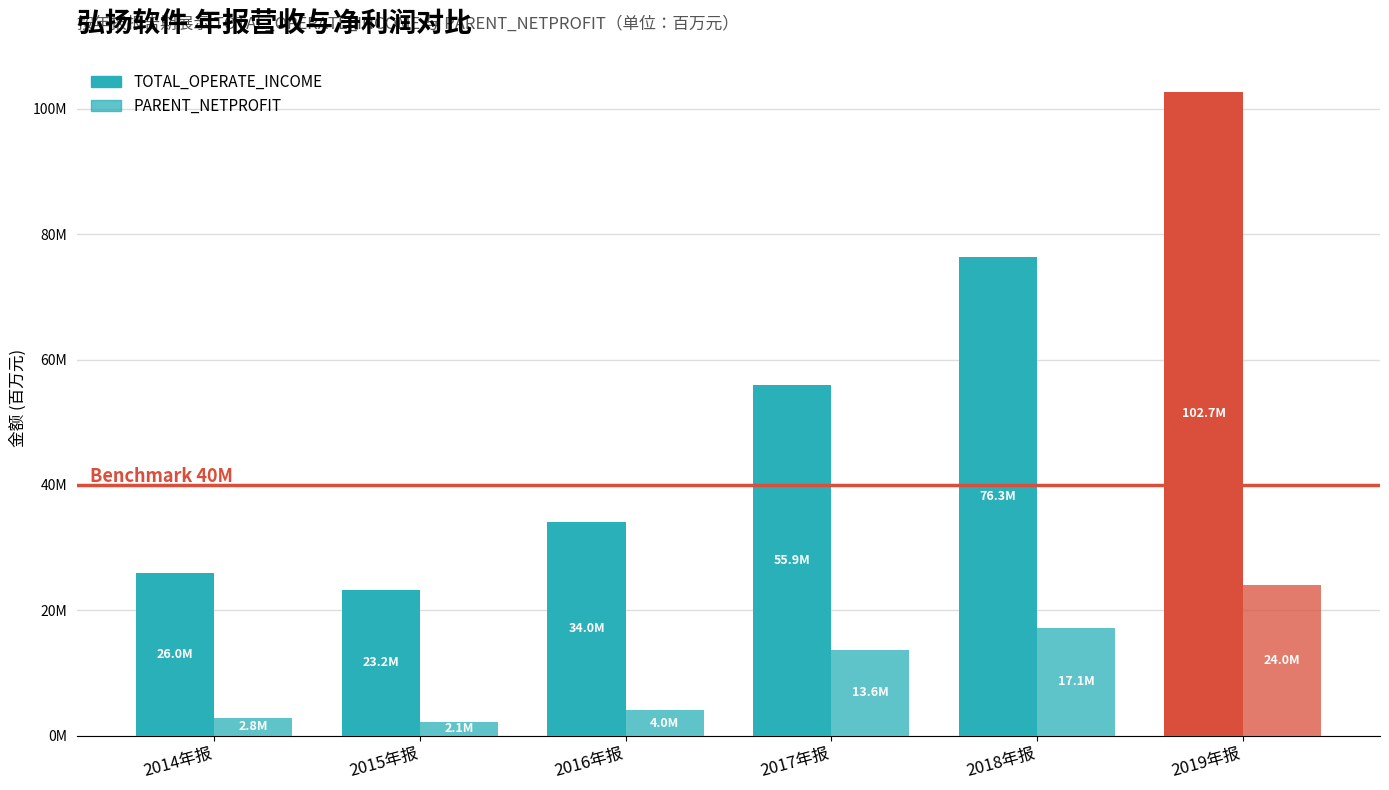

List the series in order of their overall mean, highest first.

TOTAL_OPERATE_INCOME, PARENT_NETPROFIT